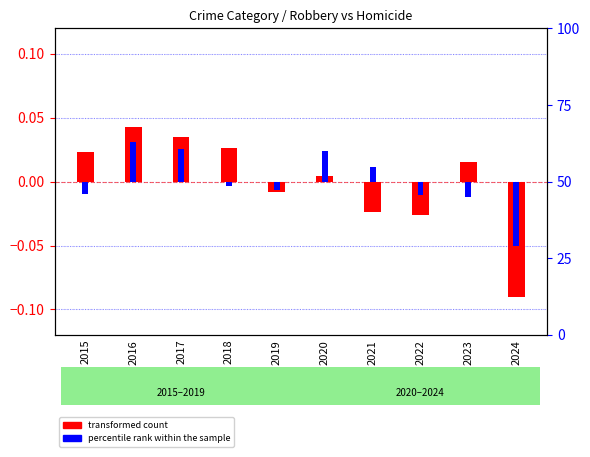

Reading left to right, extract all data points from this chart.

transformed count: 2015=0.0	2016=0.0	2017=0.0	2018=0.0	2019=-0.0	2020=0.0	2021=-0.0	2022=-0.0	2023=0.0	2024=-0.1
percentile rank within the sample: 2015=-0.0	2016=0.0	2017=0.0	2018=-0.0	2019=-0.0	2020=0.0	2021=0.0	2022=-0.0	2023=-0.0	2024=-0.1